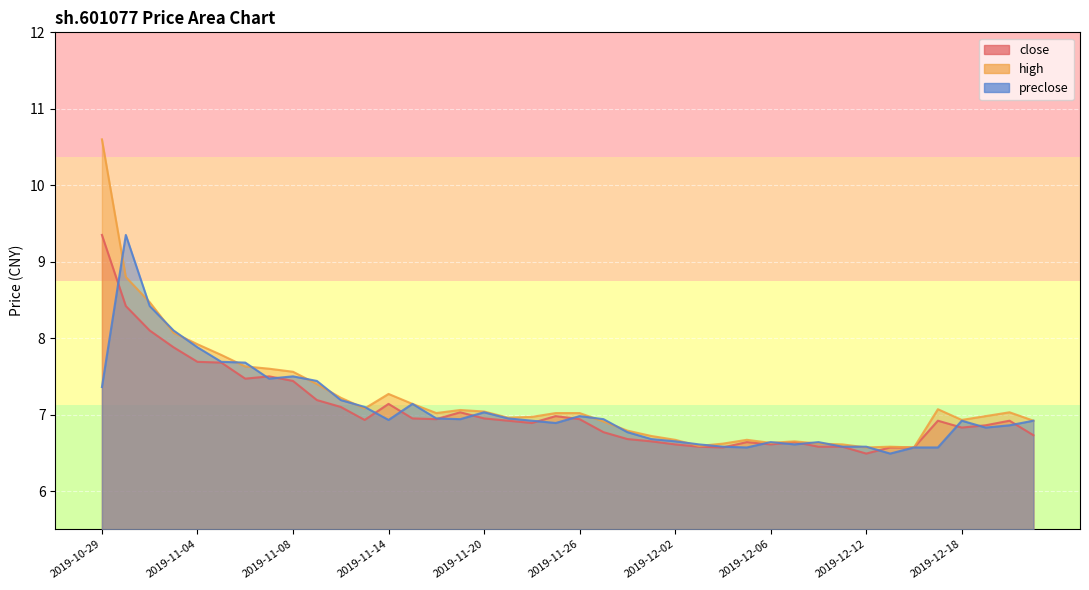

Where is the first local minimum for preclose?

2019-11-07